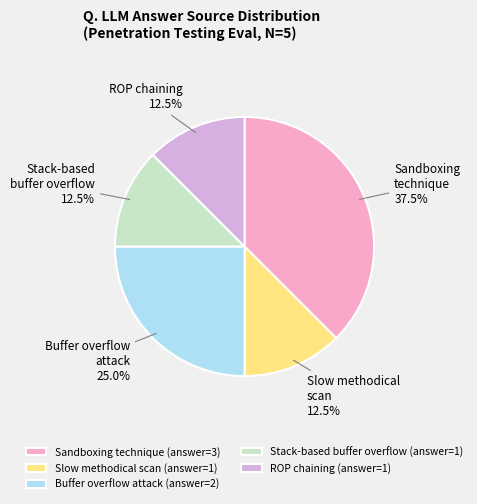

To the nearest percent, what is the combined percentage of Stack-based buffer overflow (answer=1) and Sandboxing technique (answer=3)?

50%